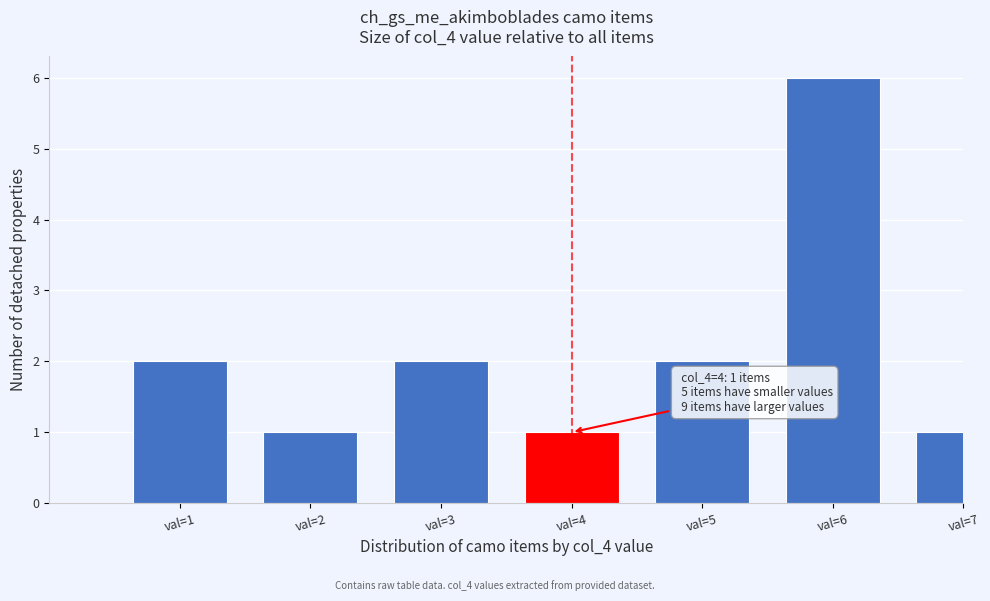

Reading left to right, list all the values displayed in this chart.

2	1	2	1	2	6	1